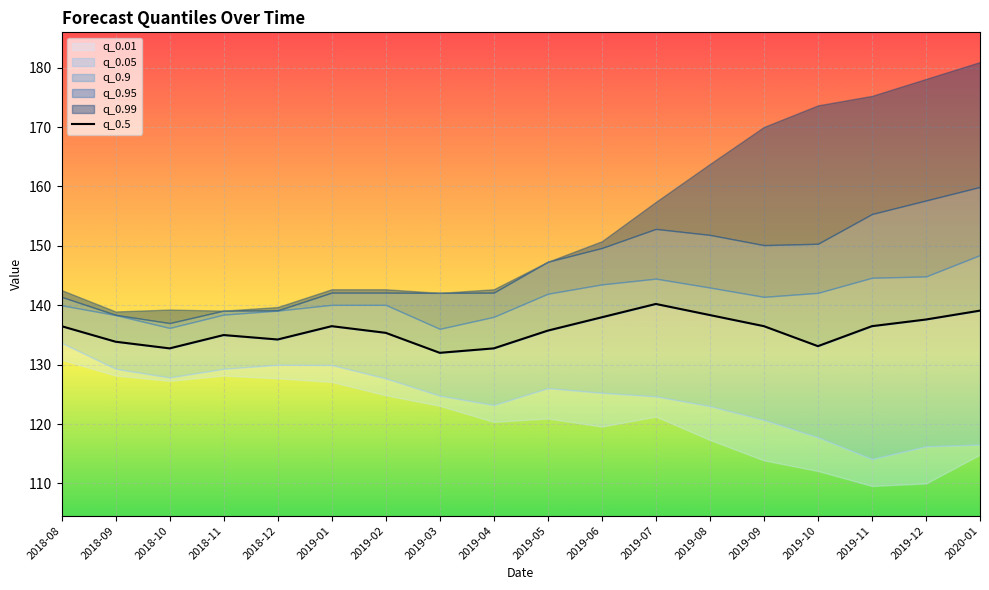

The chart shows a value of 58.9 at 2019-11. True or false?

False